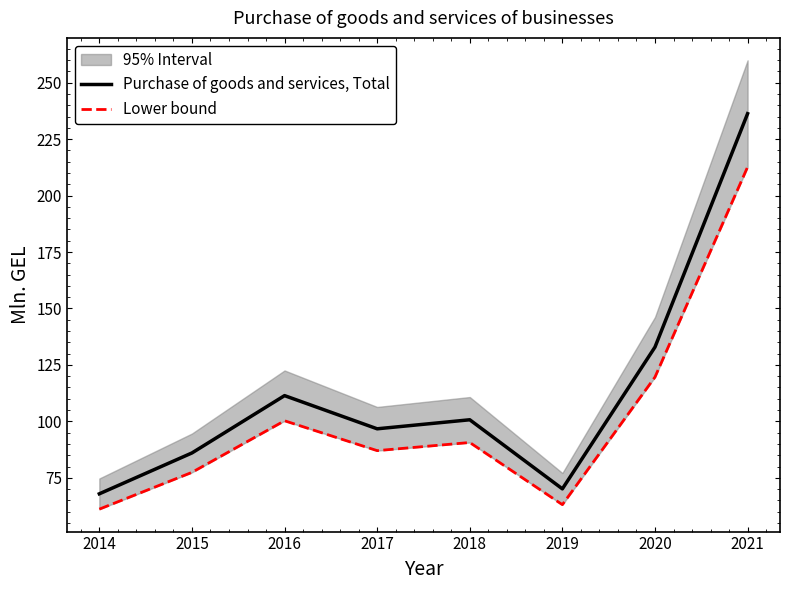

Where is Purchase of goods and services, Total nearest to the value 152?

2020